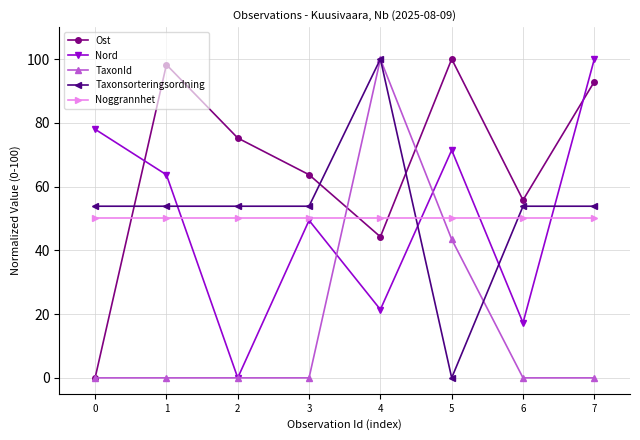

Reading right to left, list all the values displayed in this chart.

Ost: 7=92.9	6=55.8	5=100.0	4=44.2	3=63.7	2=75.2	1=98.2	0=0.0
Nord: 7=100.0	6=17.3	5=71.4	4=21.4	3=49.4	2=0.0	1=63.7	0=78.0
TaxonId: 7=0.0	6=0.0	5=43.4	4=100.0	3=0.0	2=0.0	1=0.0	0=0.0
Taxonsorteringsordning: 7=53.8	6=53.8	5=0.0	4=100.0	3=53.8	2=53.8	1=53.8	0=53.8
Noggrannhet: 7=50.0	6=50.0	5=50.0	4=50.0	3=50.0	2=50.0	1=50.0	0=50.0